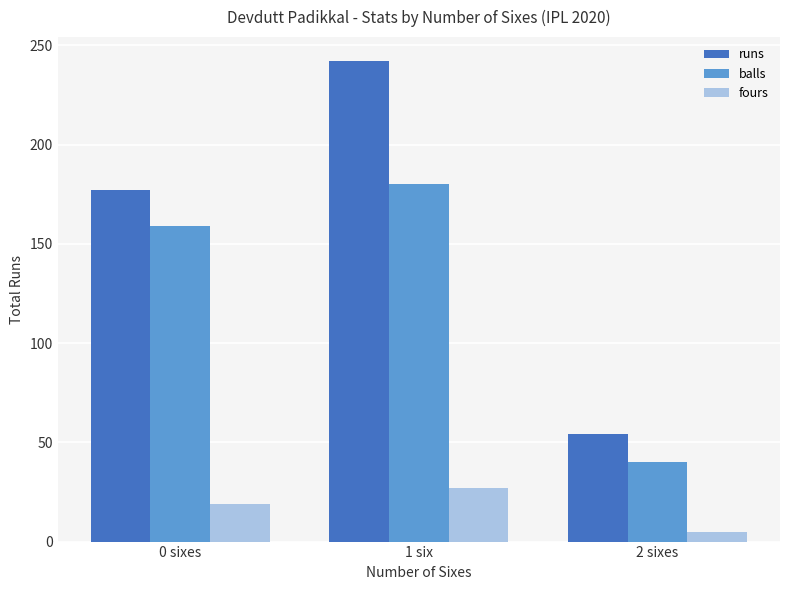

What is the average value of the fours series?

17